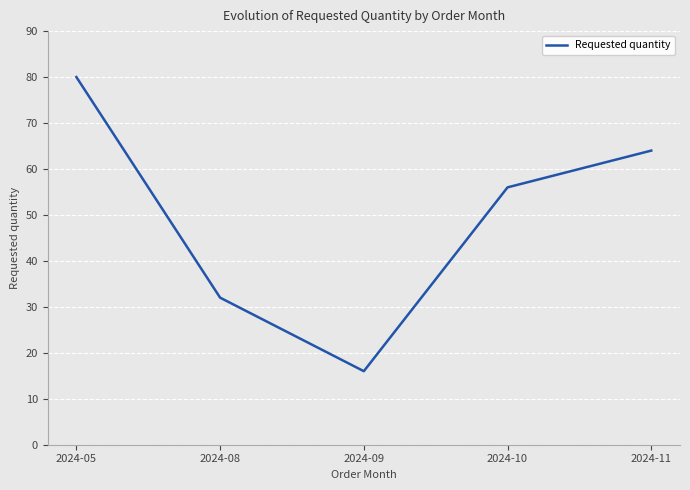

Is it true that the value at 2024-05 is 122?

False